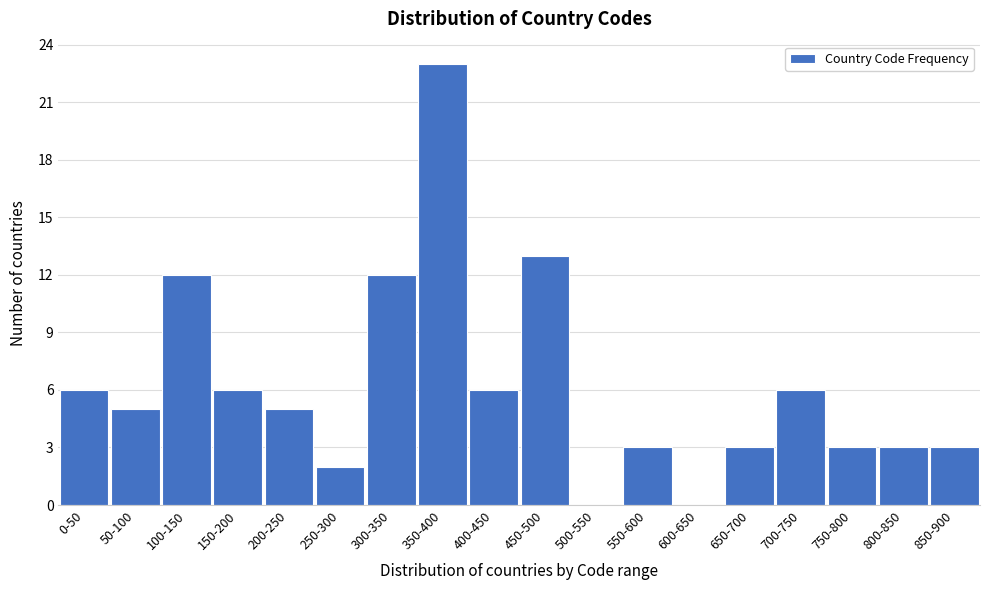

Reading left to right, transcribe all the data shown in this chart.

0-50=6	50-100=5	100-150=12	150-200=6	200-250=5	250-300=2	300-350=12	350-400=23	400-450=6	450-500=13	500-550=0	550-600=3	600-650=0	650-700=3	700-750=6	750-800=3	800-850=3	850-900=3